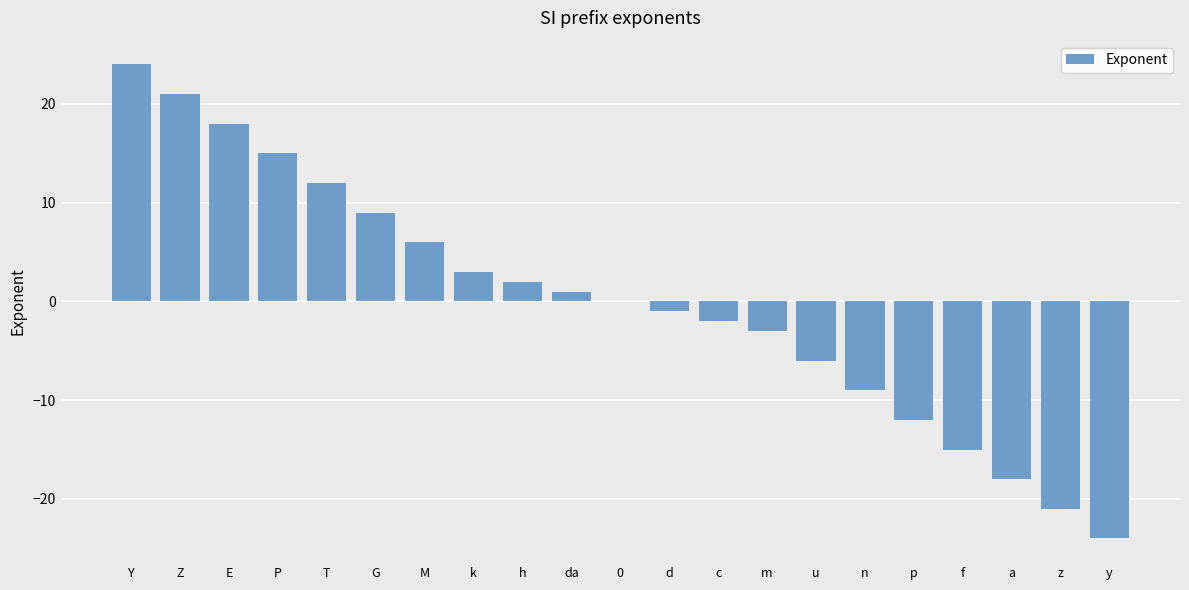

The value at E is 30. True or false?

False